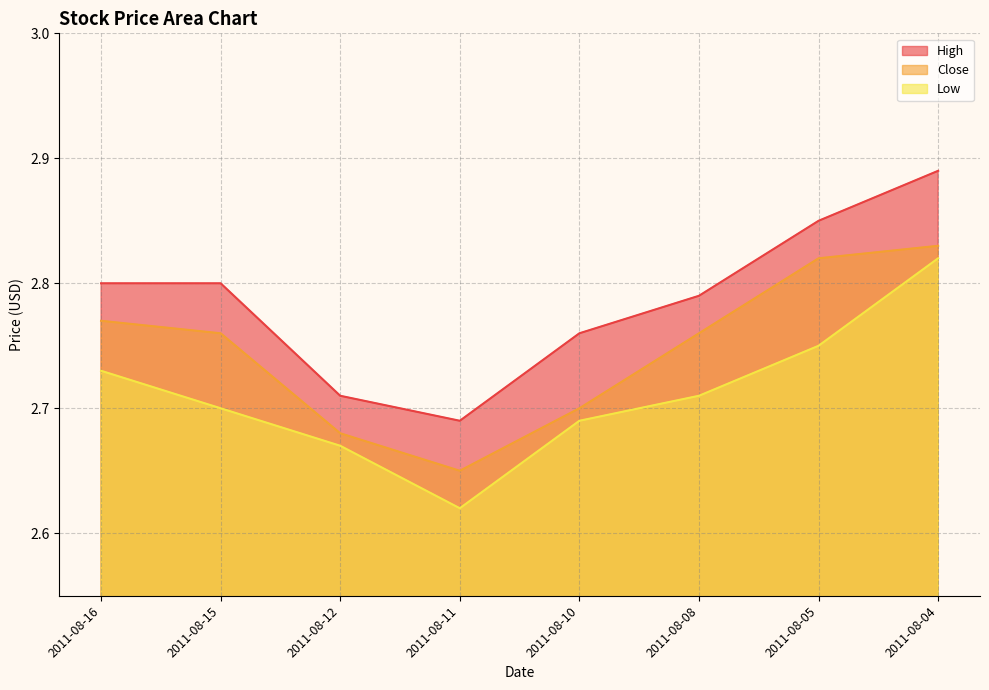

Rank the series at 2011-08-11 from highest to lowest value.

High, Close, Low